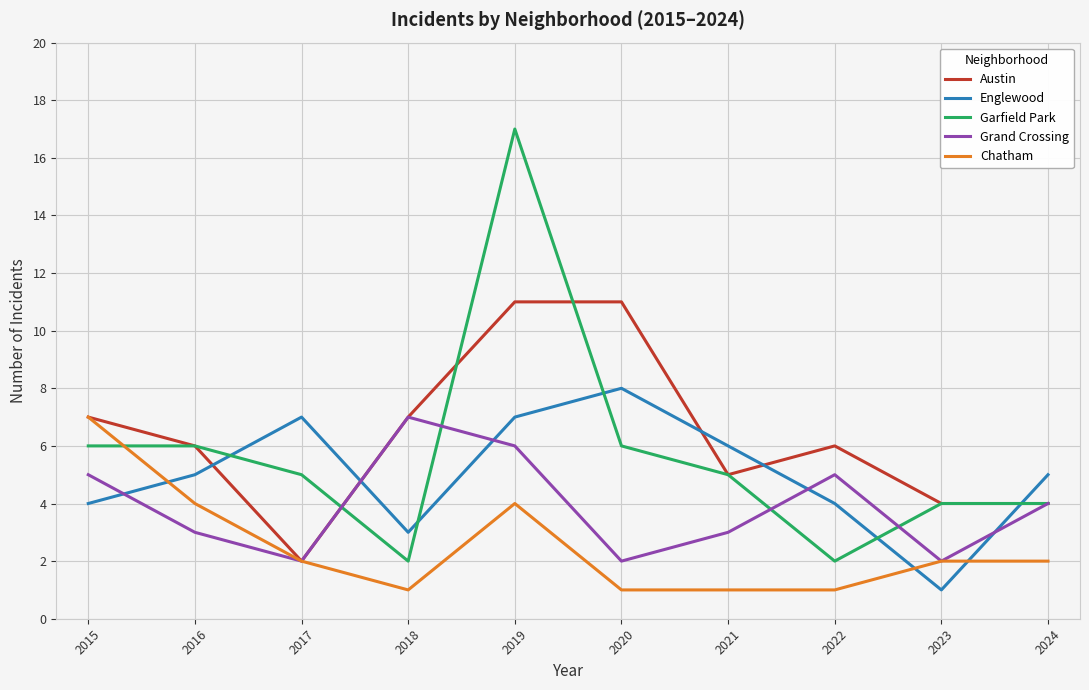

What is the sum of the Englewood values at 2019 and 2018?

10